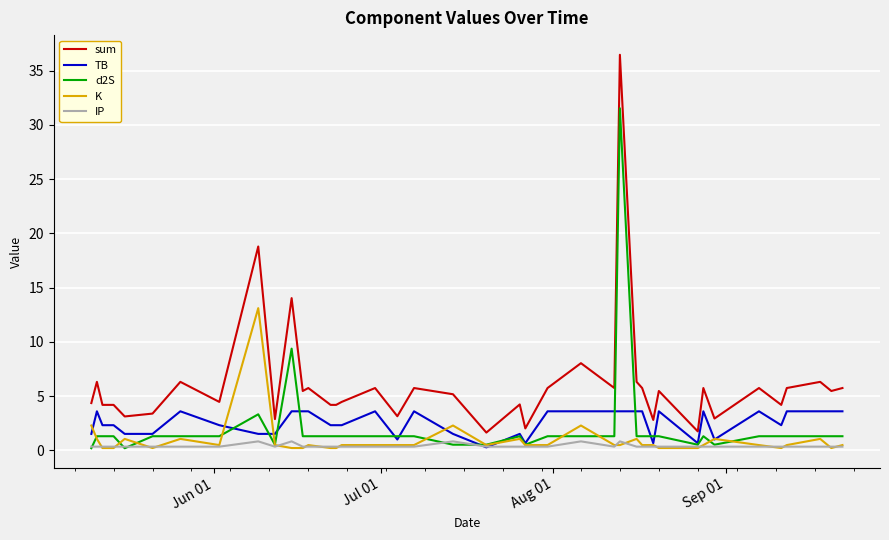

What is the sum of all sum values?

243.9